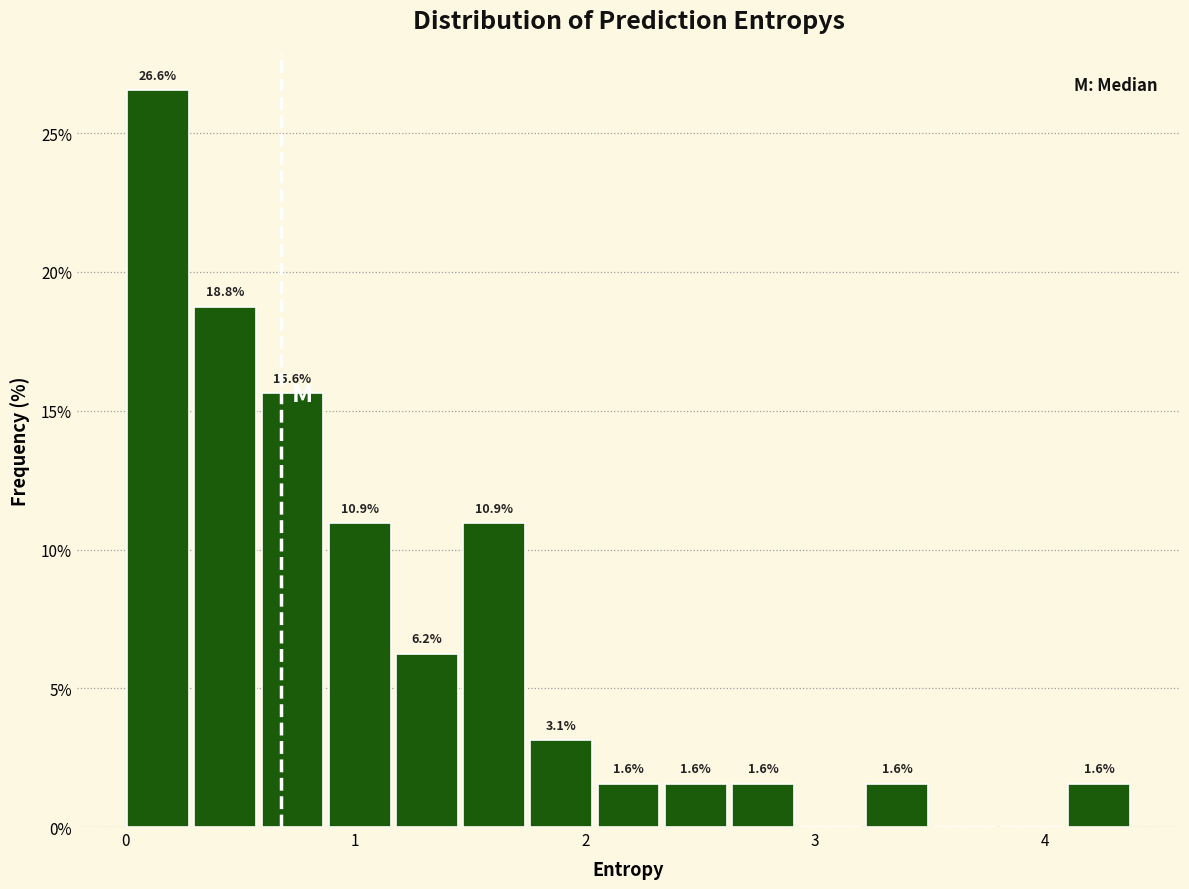

Read against the x-axis, roughly where is the centre of the tallest bar?

0.1